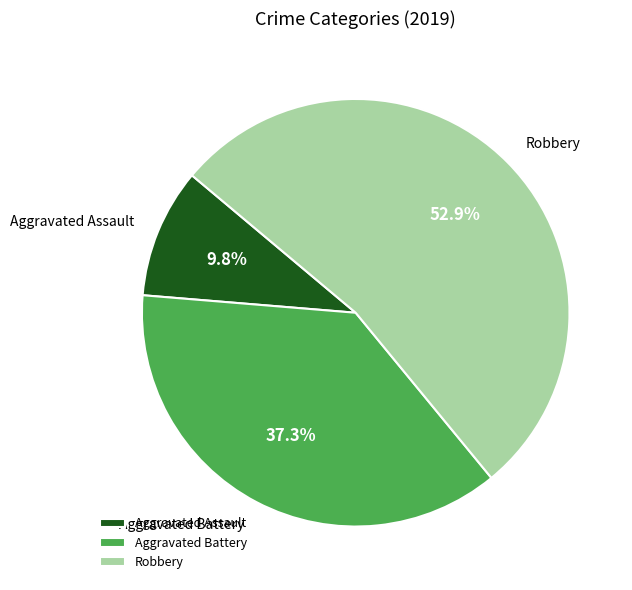

To the nearest percent, what is the difference between the largest and smallest slice percentages?

43%